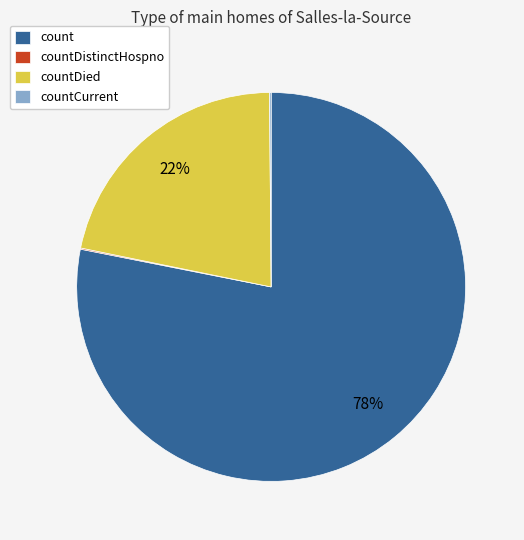

The count slice represents 87% of the pie. True or false?

False